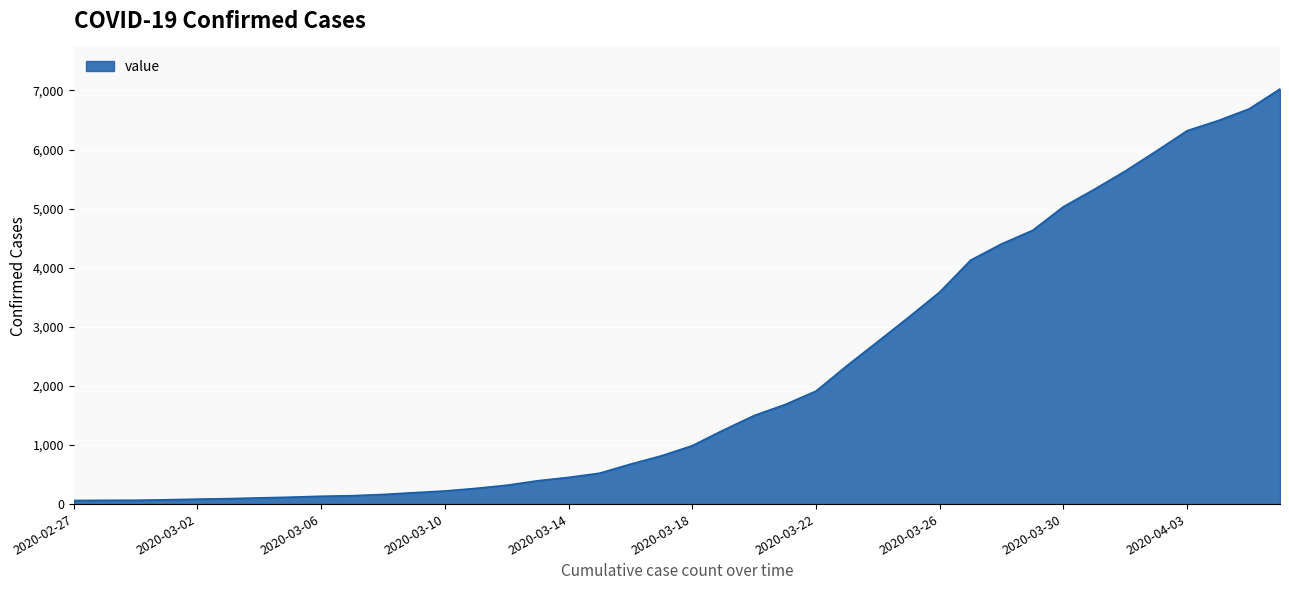

What is the maximum value shown in the chart?

7026